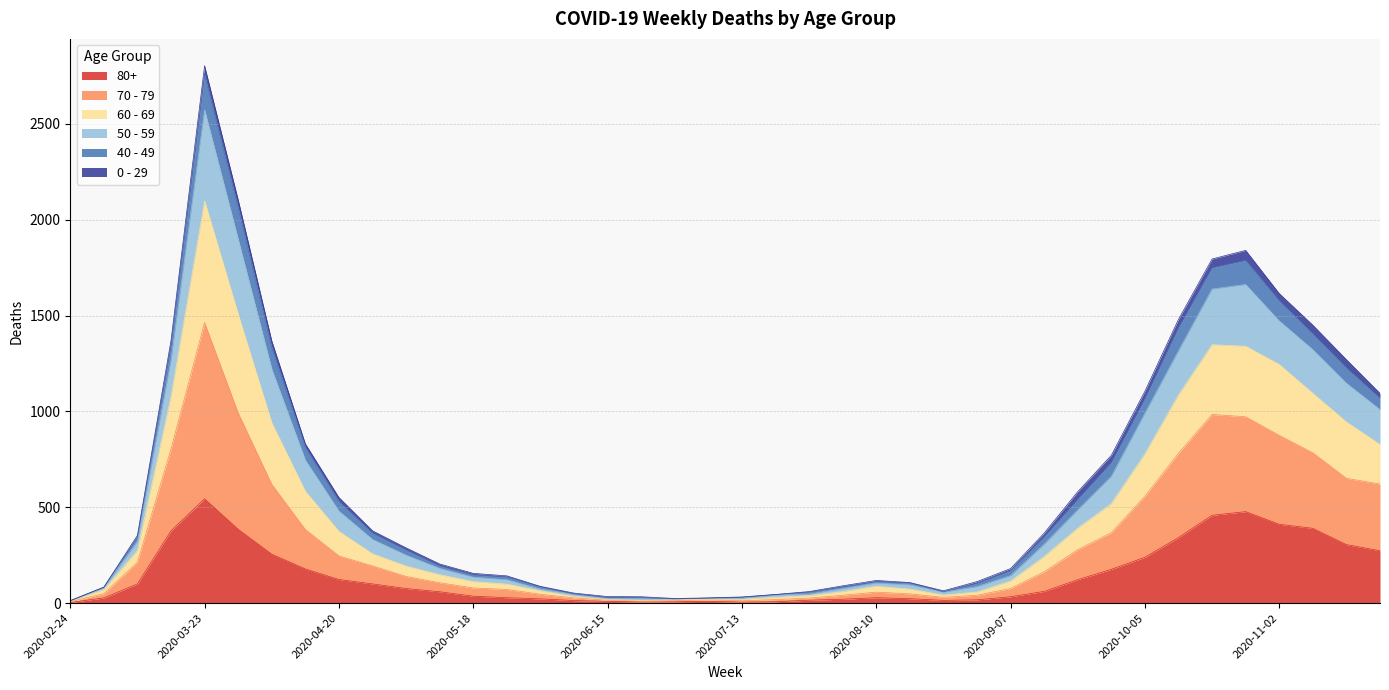

True or false: 50 - 59 and 60 - 69 intersect in this chart.

False